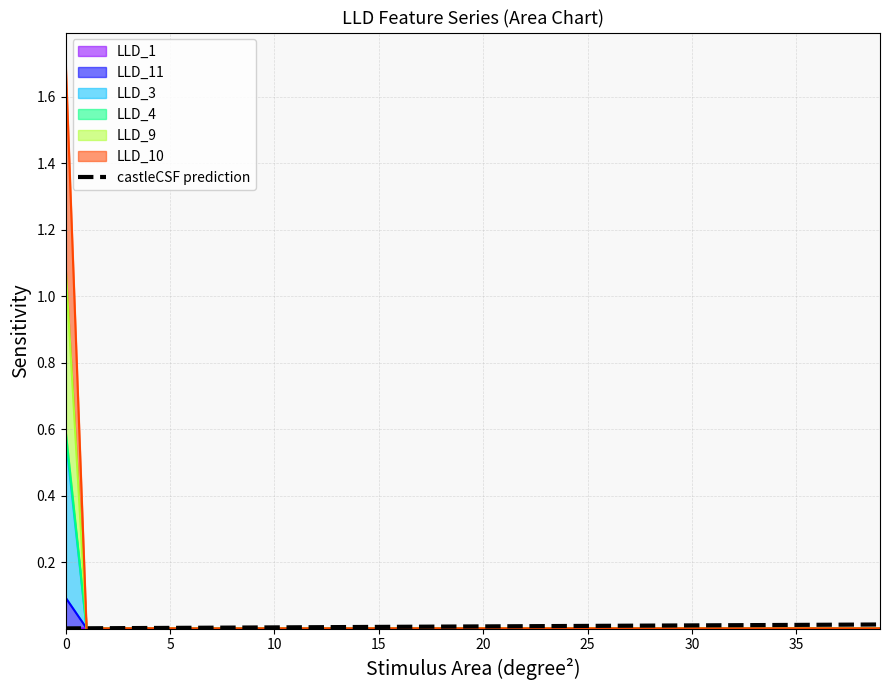

The value of LLD_1 at 15 is 0.0. True or false?

True